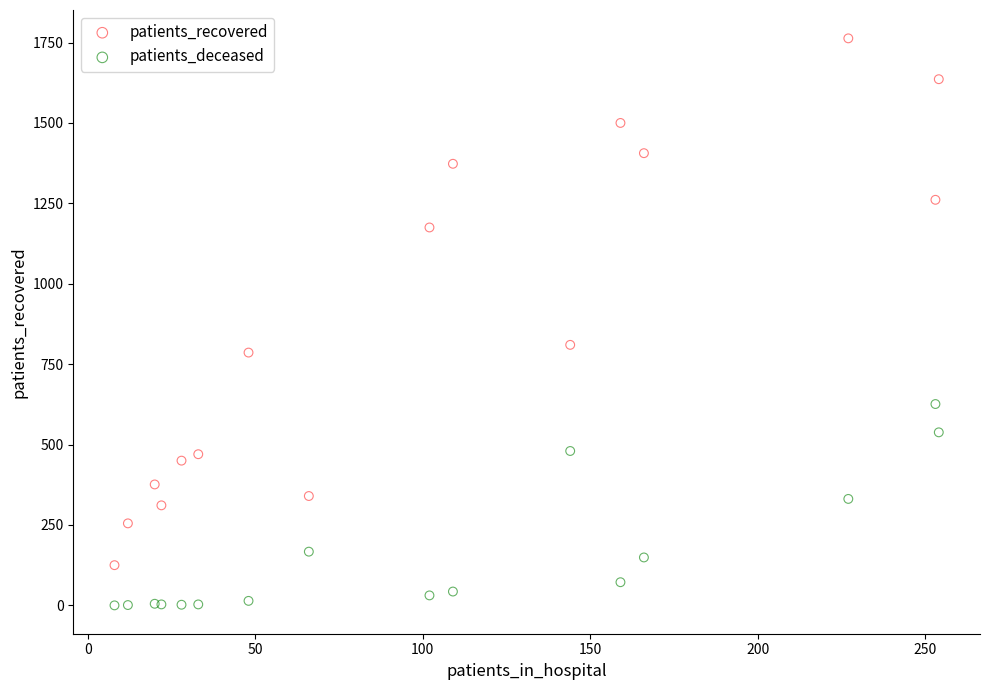

Which series has the largest Y range (max minus min)?

patients_recovered